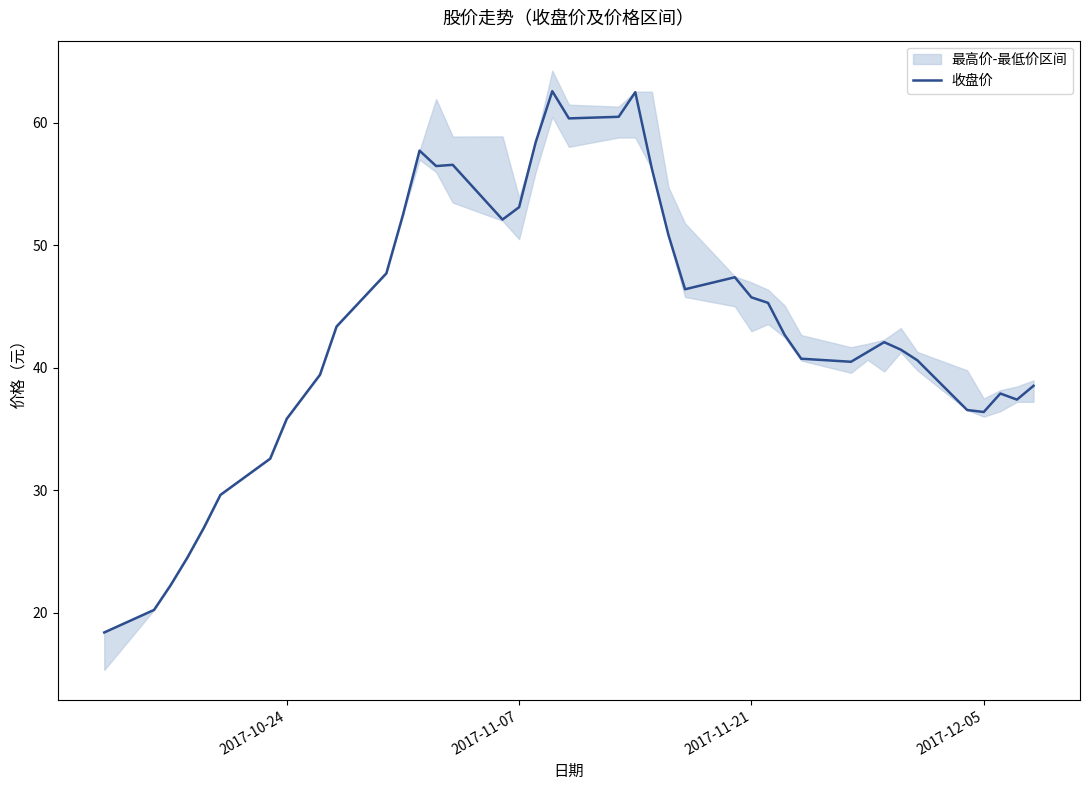

What is the lowest value of the 收盘价 series?

18.4